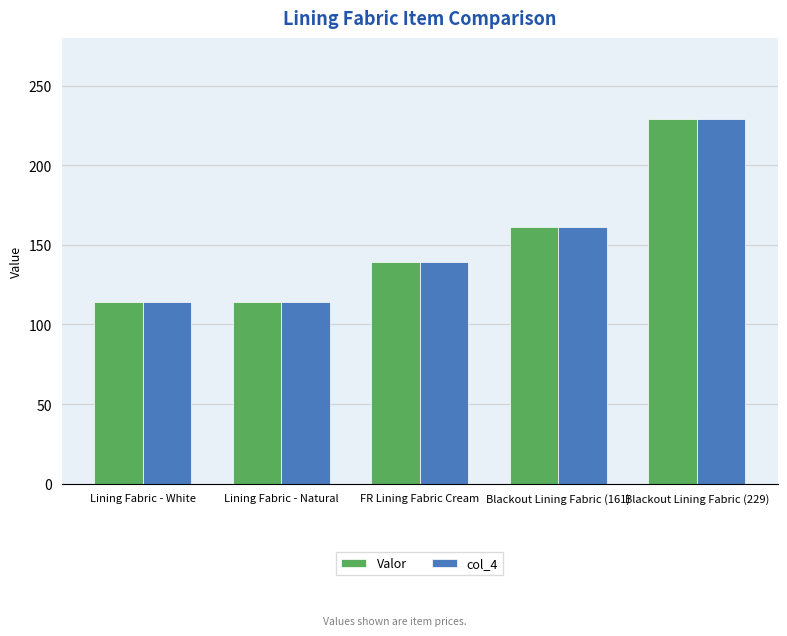

At which category is the sum across all series the highest?

Blackout Lining Fabric (229)